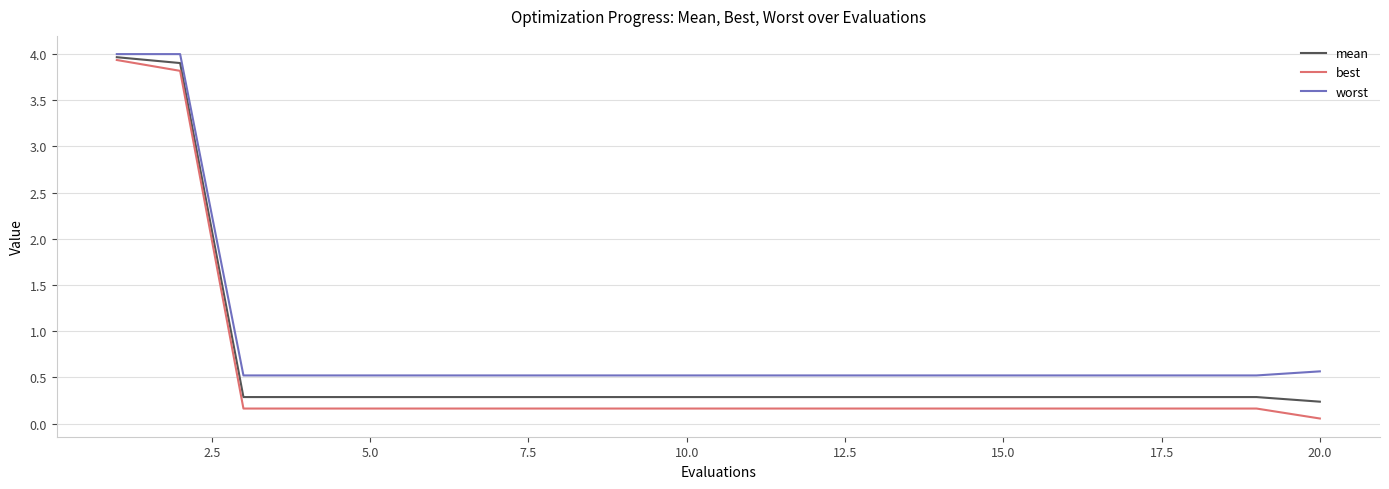

What are all the series names shown in the legend?

mean, best, worst